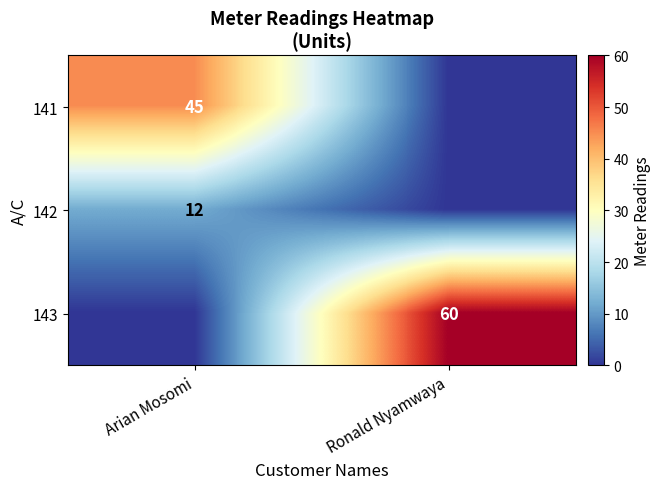

How many series are shown in this chart?

3